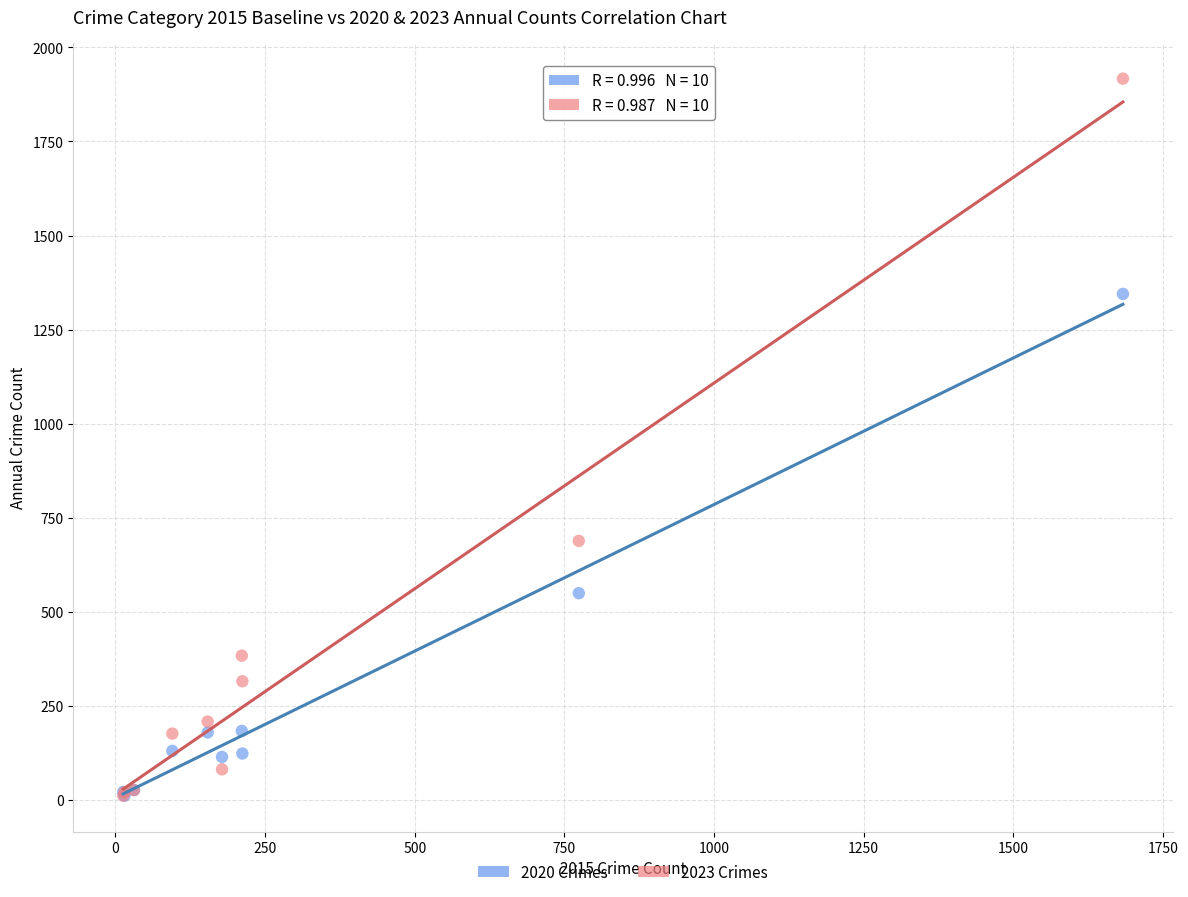

Which series reaches the maximum Y coordinate?

2023 Crimes